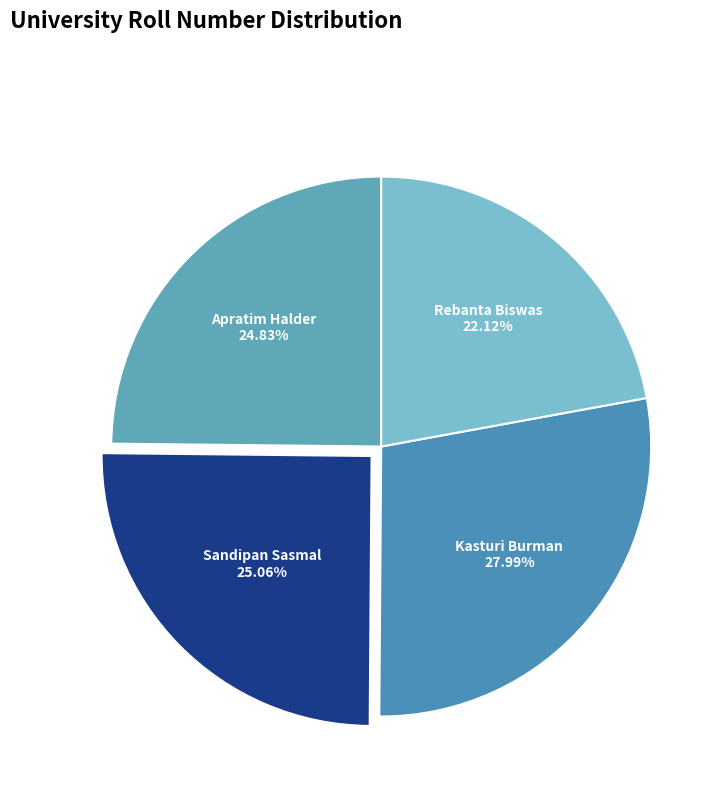

To the nearest percent, what percentage of the pie is Kasturi Burman?

28%